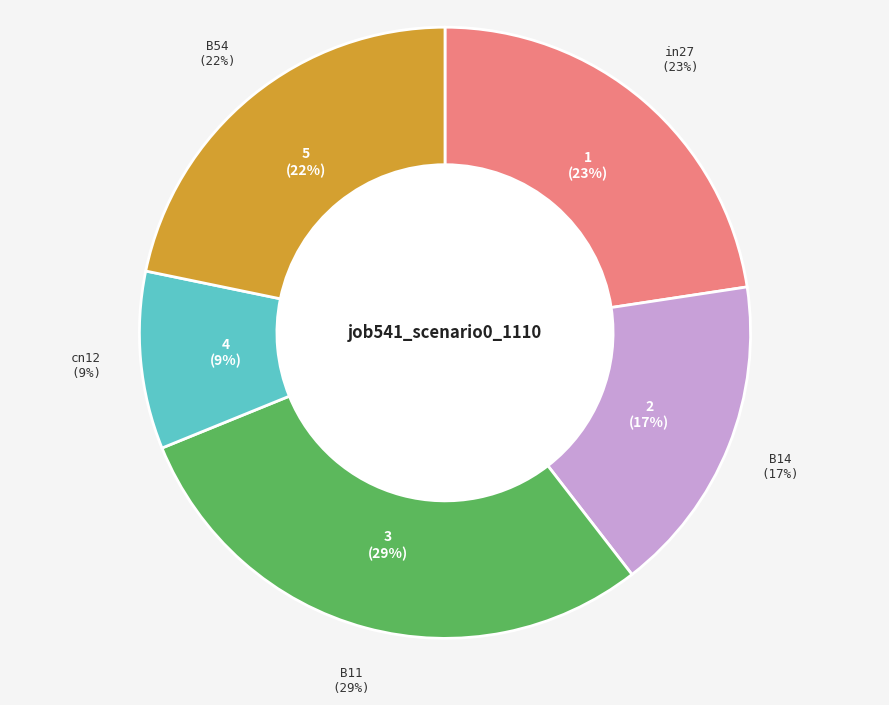

To the nearest percent, what percentage of the pie is cn12?

9%